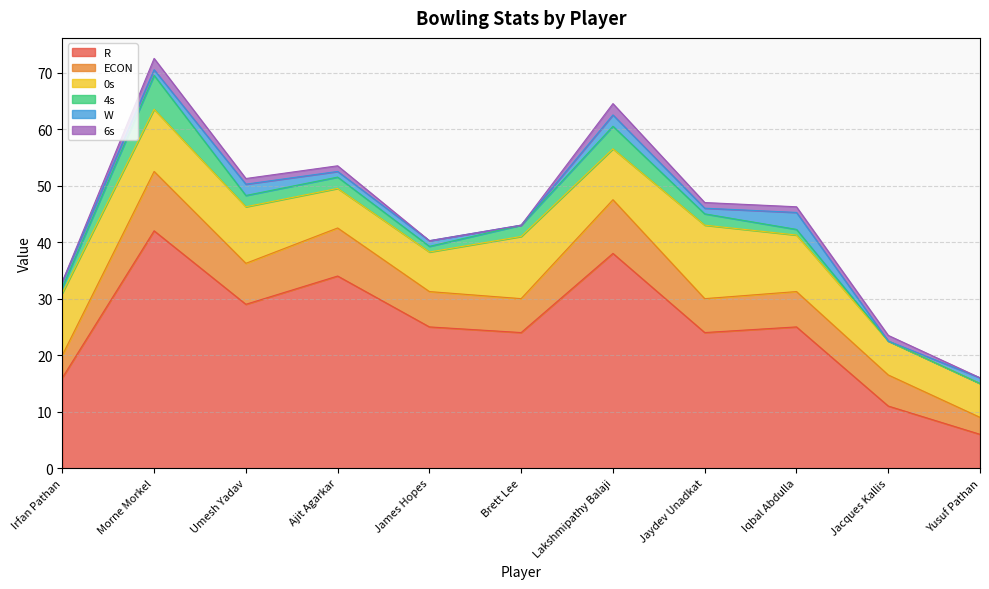

Is it true that R equals 11.1 at Jaydev Unadkat?

False